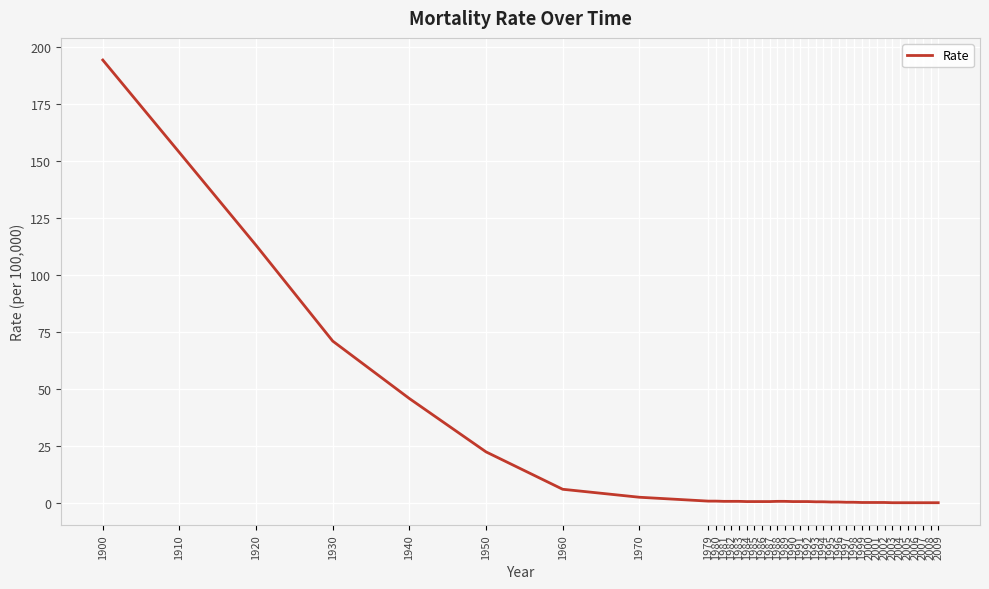

At which label is the value closest to 97?

1920